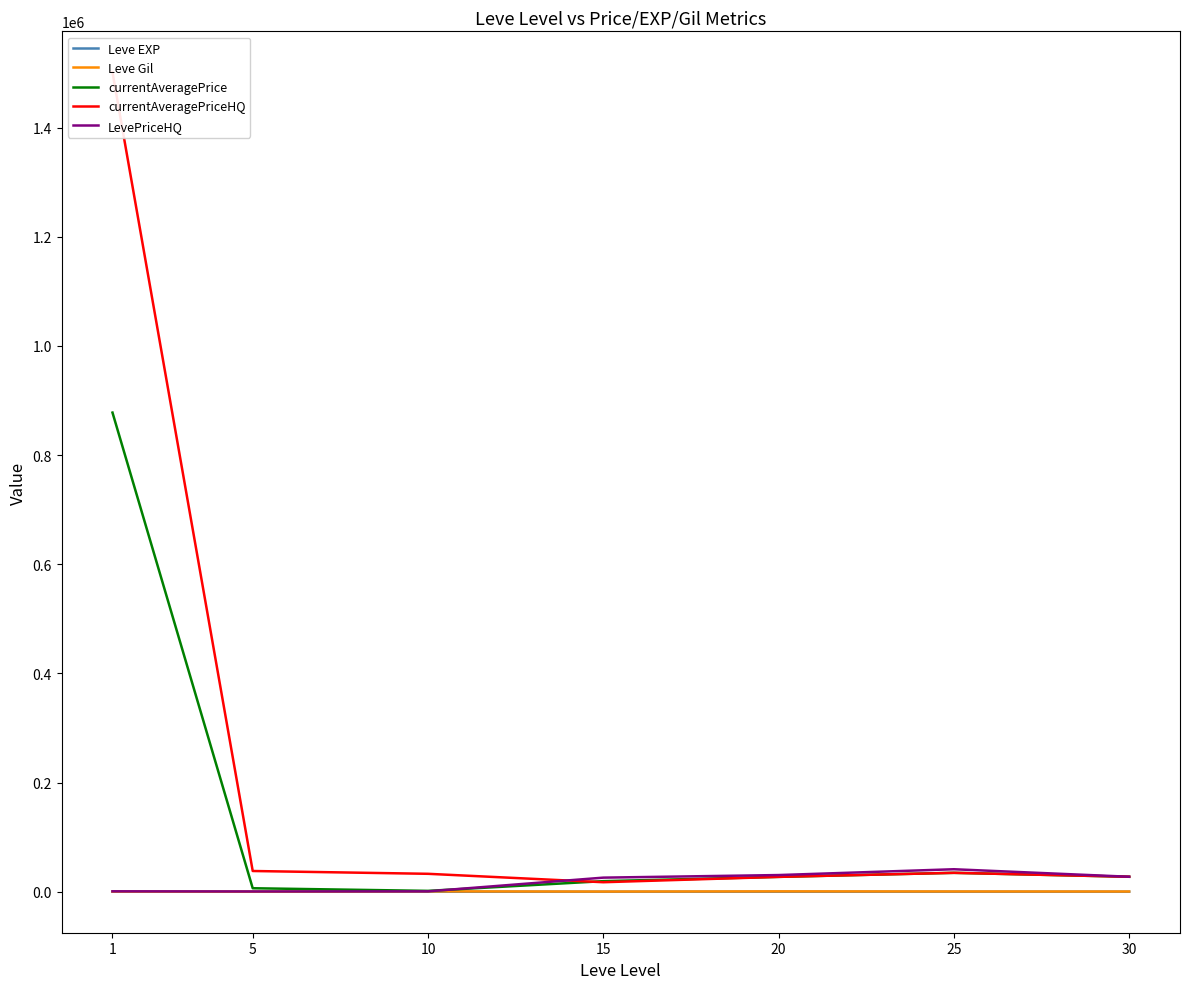

Reading left to right, extract all data points from this chart.

Leve EXP: 210.7	4.8	9.5	12.7	18.0	33.7	52.8
Leve Gil: 349.8	201.7	746.7	373.3	720.0	545.0	452.5
currentAveragePrice: 877877.5	6428.7	1605.2	19428.0	27261.0	34663.1	27469.5
currentAveragePriceHQ: 1501313.9	38022.1	32878.4	17462.4	27261.0	34663.1	27469.5
LevePriceHQ: 801.7	524.3	751.3	25858.7	30593.8	41237.8	27469.5